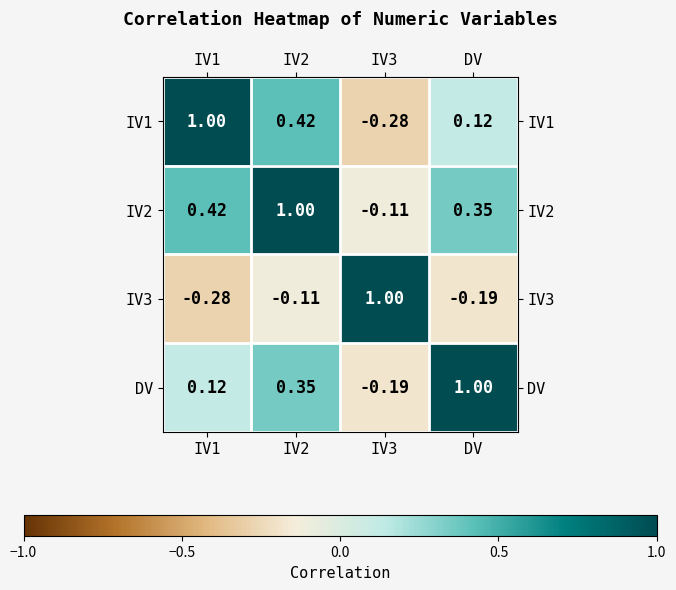

Is the value of IV1 at IV3 greater than the value of IV2 at DV?

No